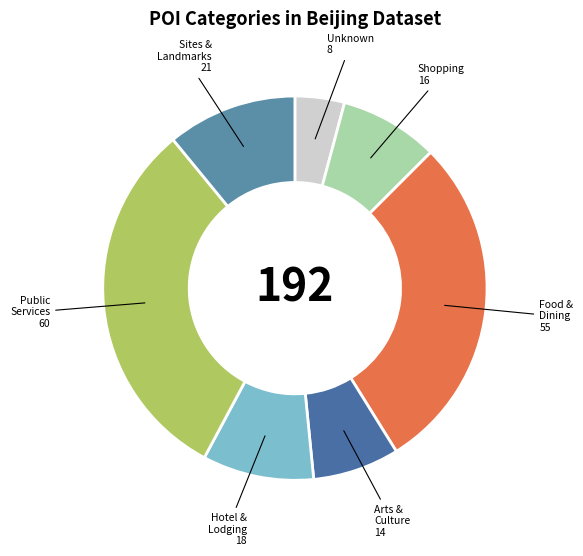

Is the sum of Arts & Culture and Sites & Landmarks greater than half?

No